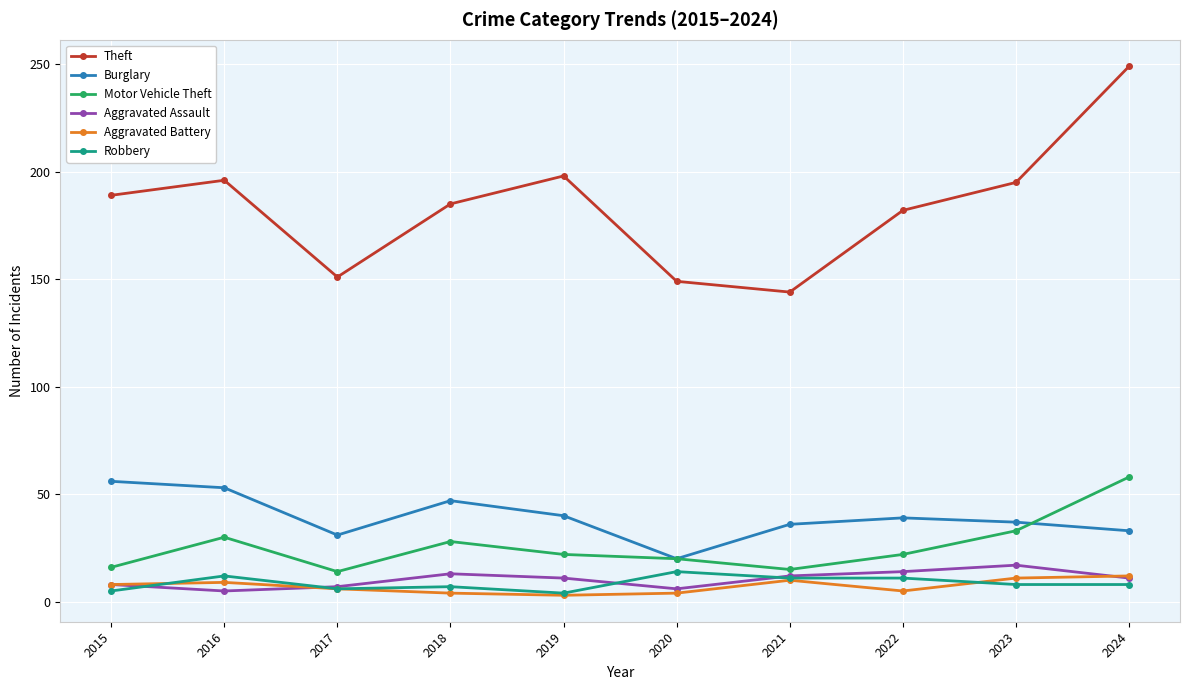

What is the value of the Aggravated Assault point at the 1st from the left?

8